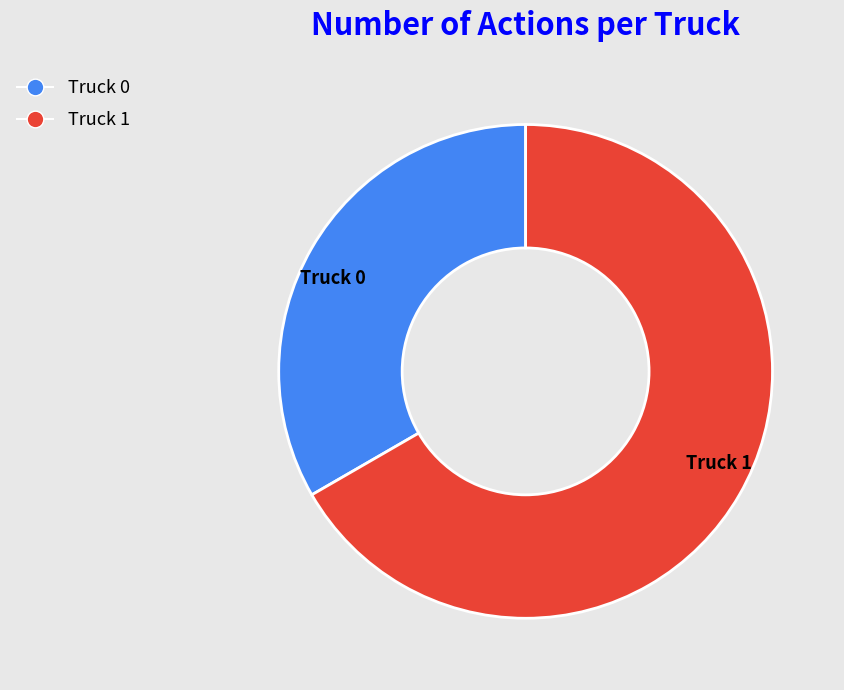

Is Truck 0 the majority of the pie?

No